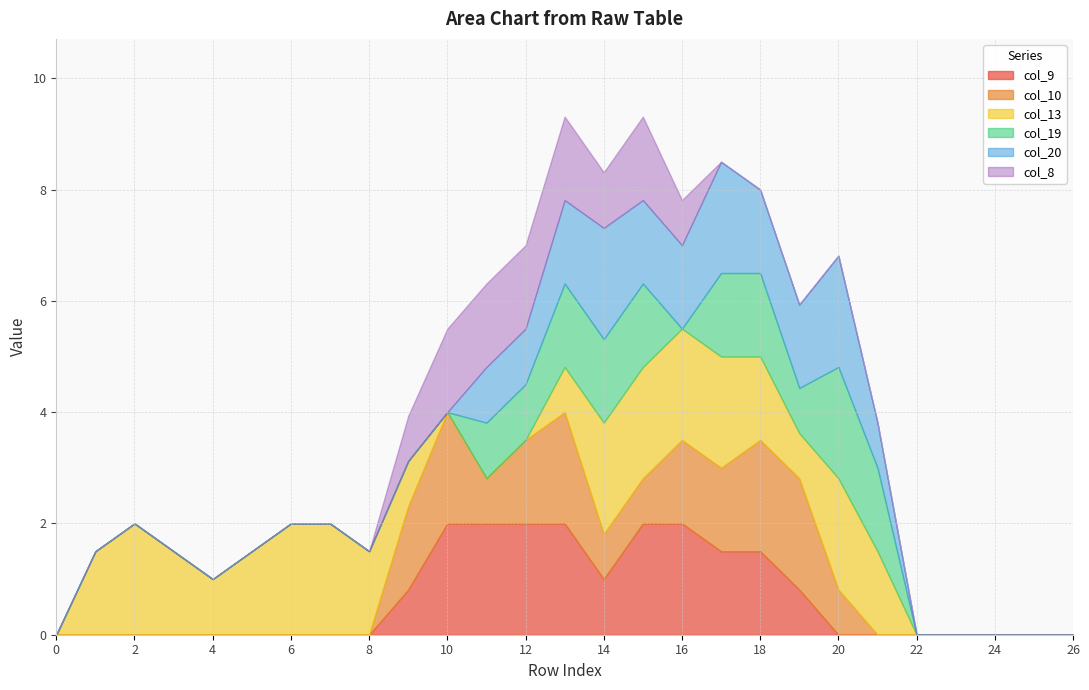

How many data points in col_20 are above 0?

11